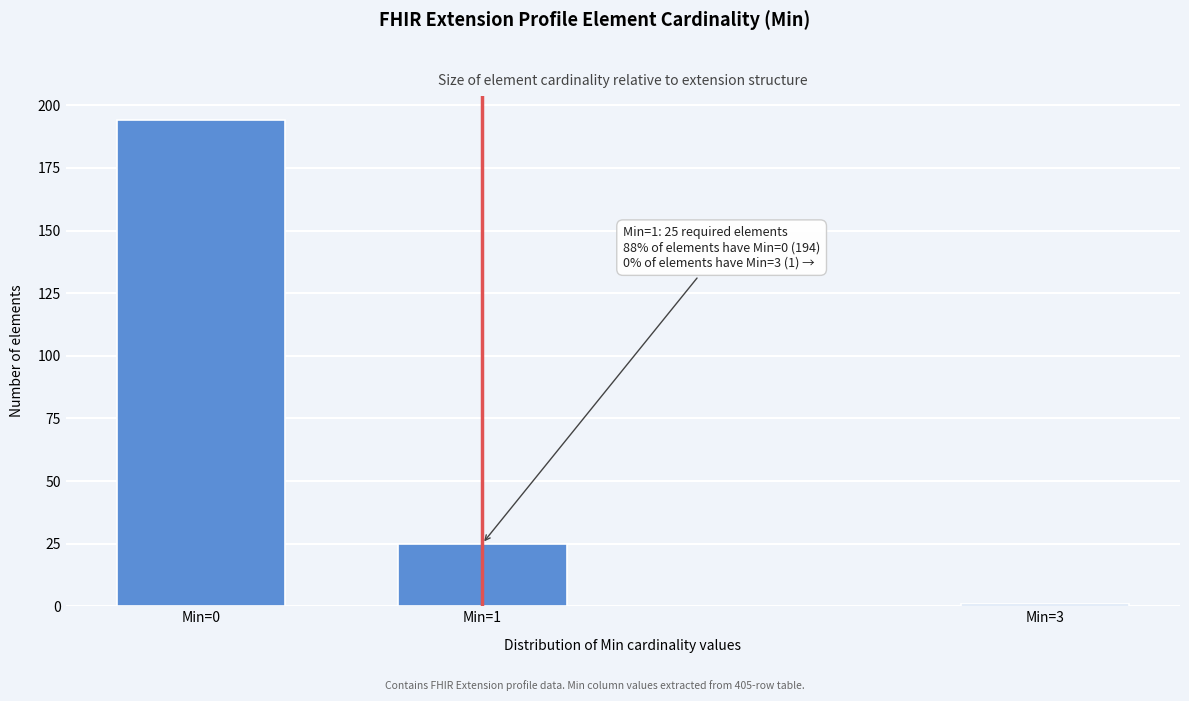

Reading left to right, list all the values displayed in this chart.

Min=0=194	Min=1=25	Min=3=1